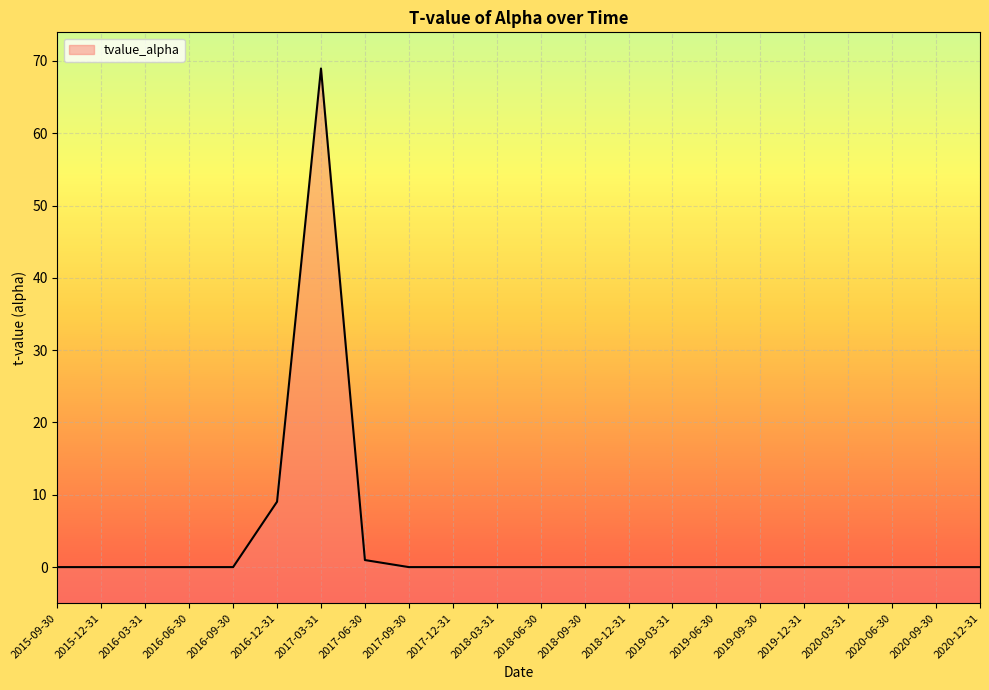

The chart shows a value of -34.7 at 2016-06-30. True or false?

False